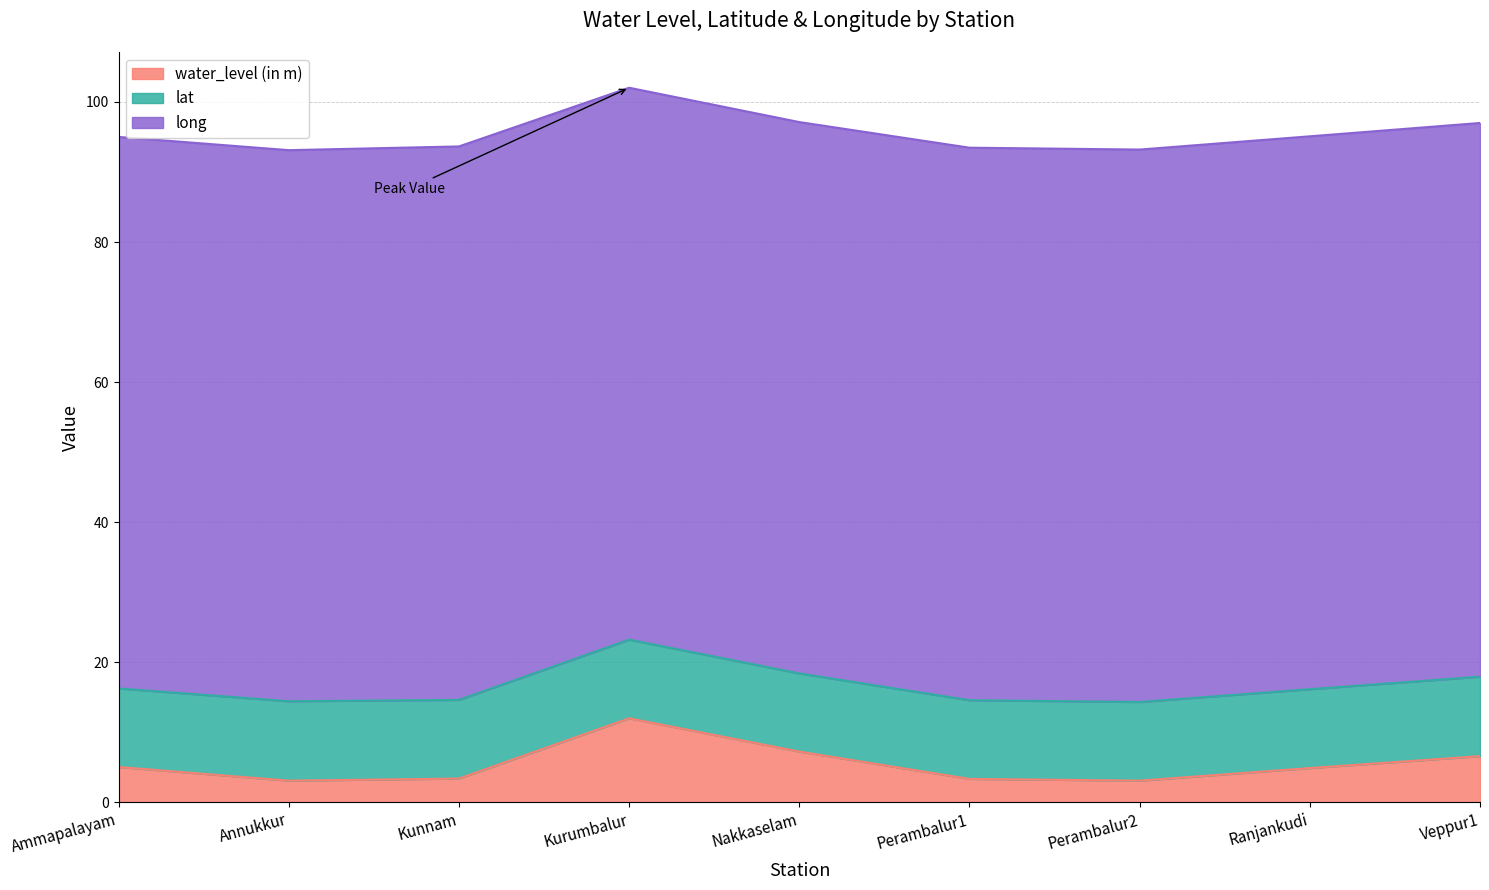

The value of lat at Kurumbalur is 11.2. True or false?

True